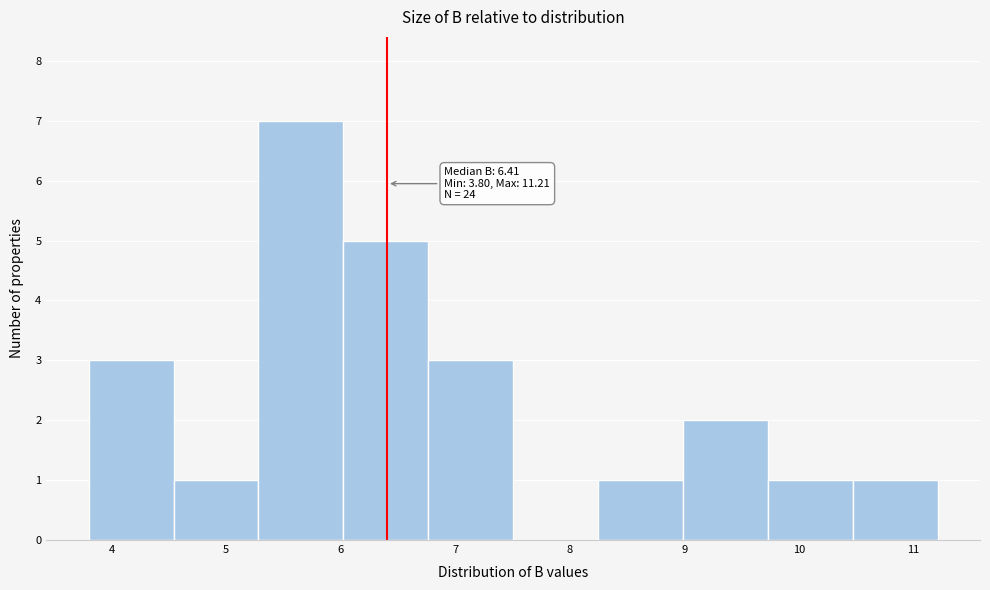

Which range on the x-axis has the tallest bar?

5.3 to 6.0